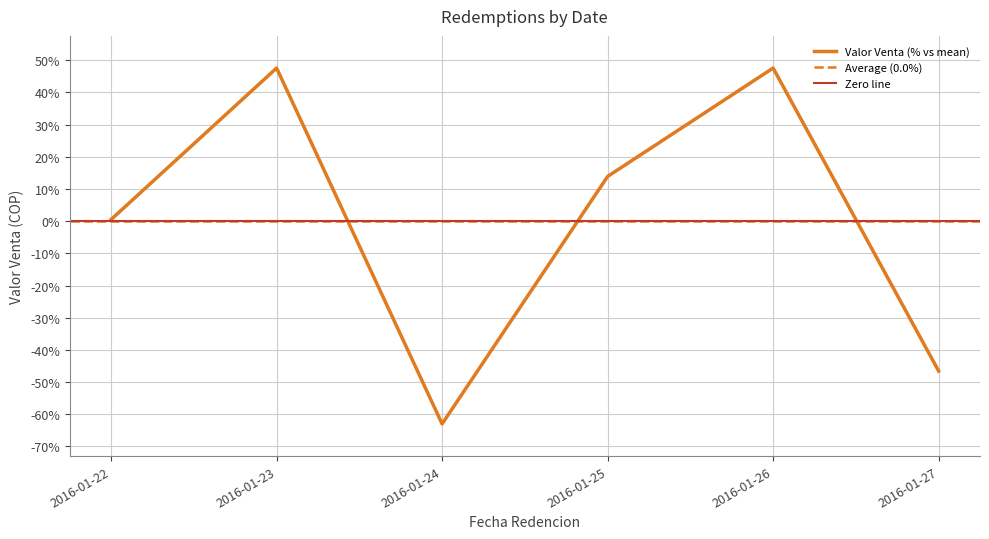

What is the difference between the maximum and minimum values?

110.6